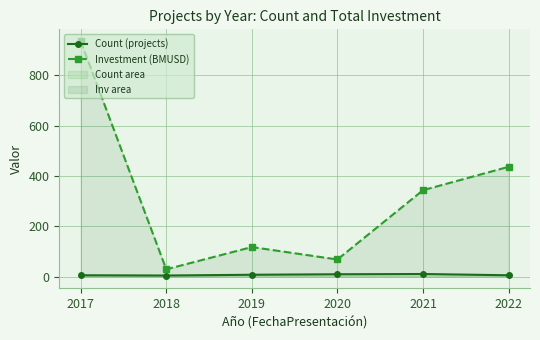

What is the value of the Investment (BMUSD) point at the 6th from the left?

436.3